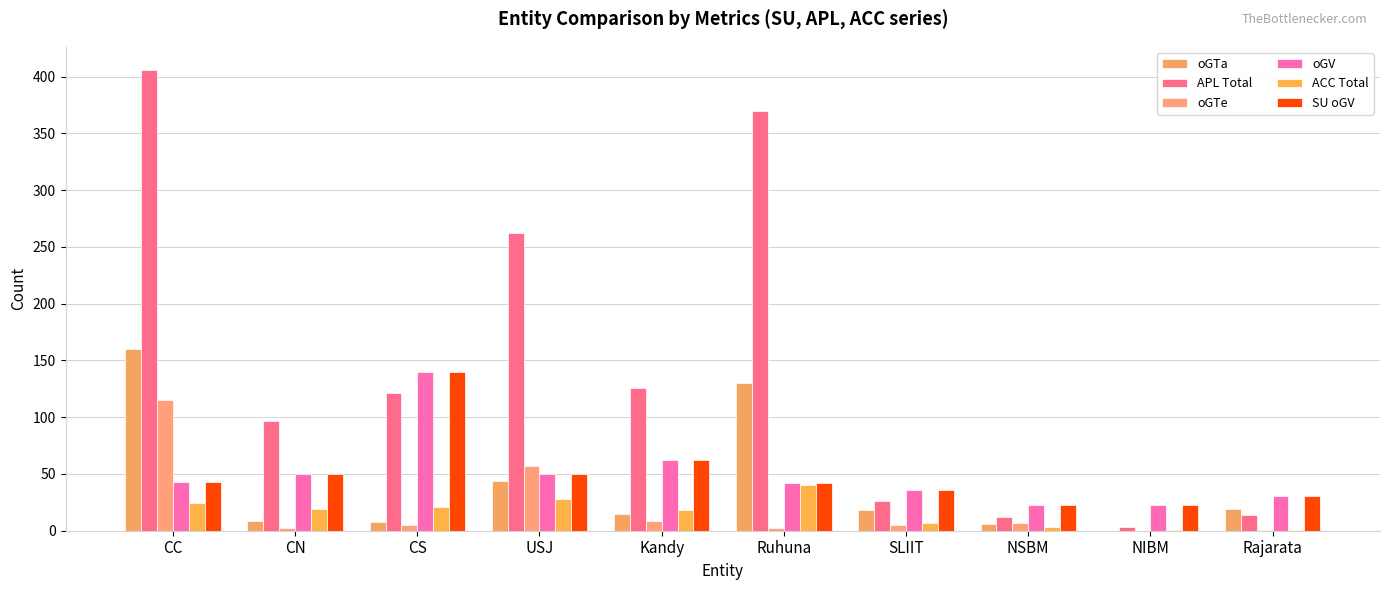

How many categories are shown in the chart?

10